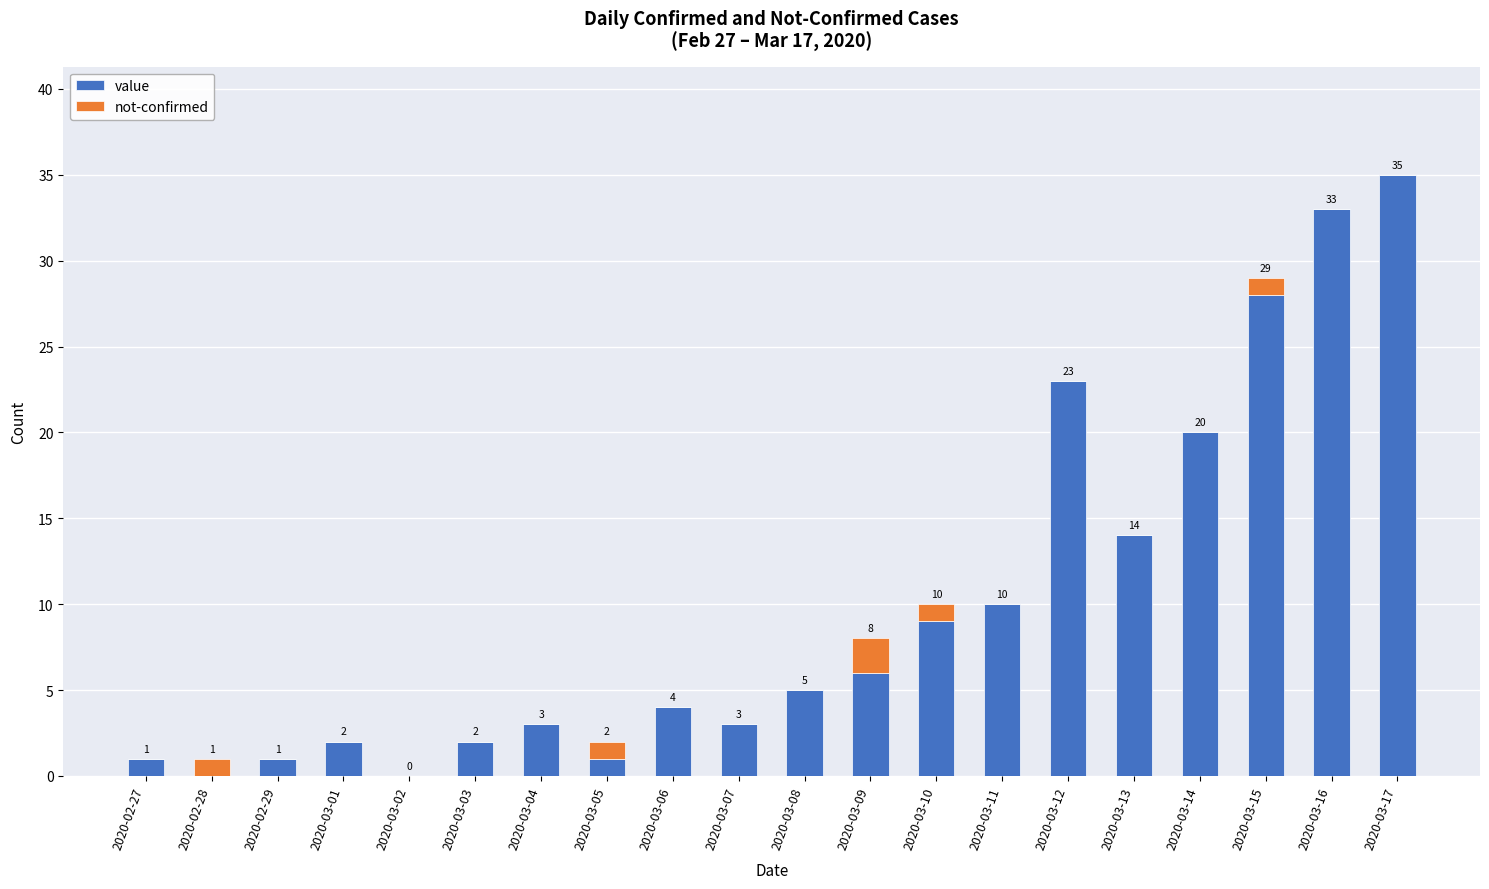

The value series shows 1 at 2020-03-07. True or false?

False